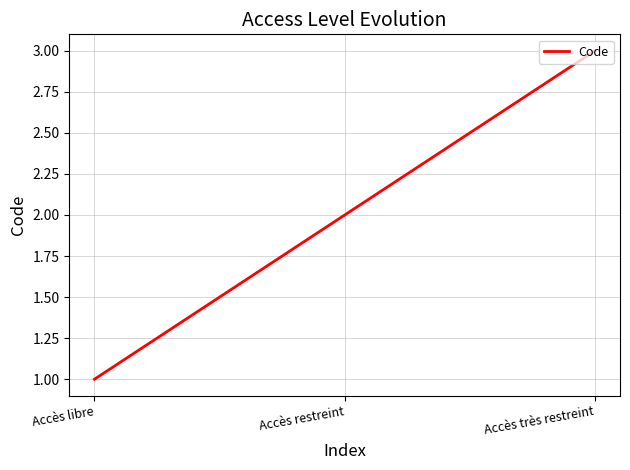

What is the sum of all values?

6